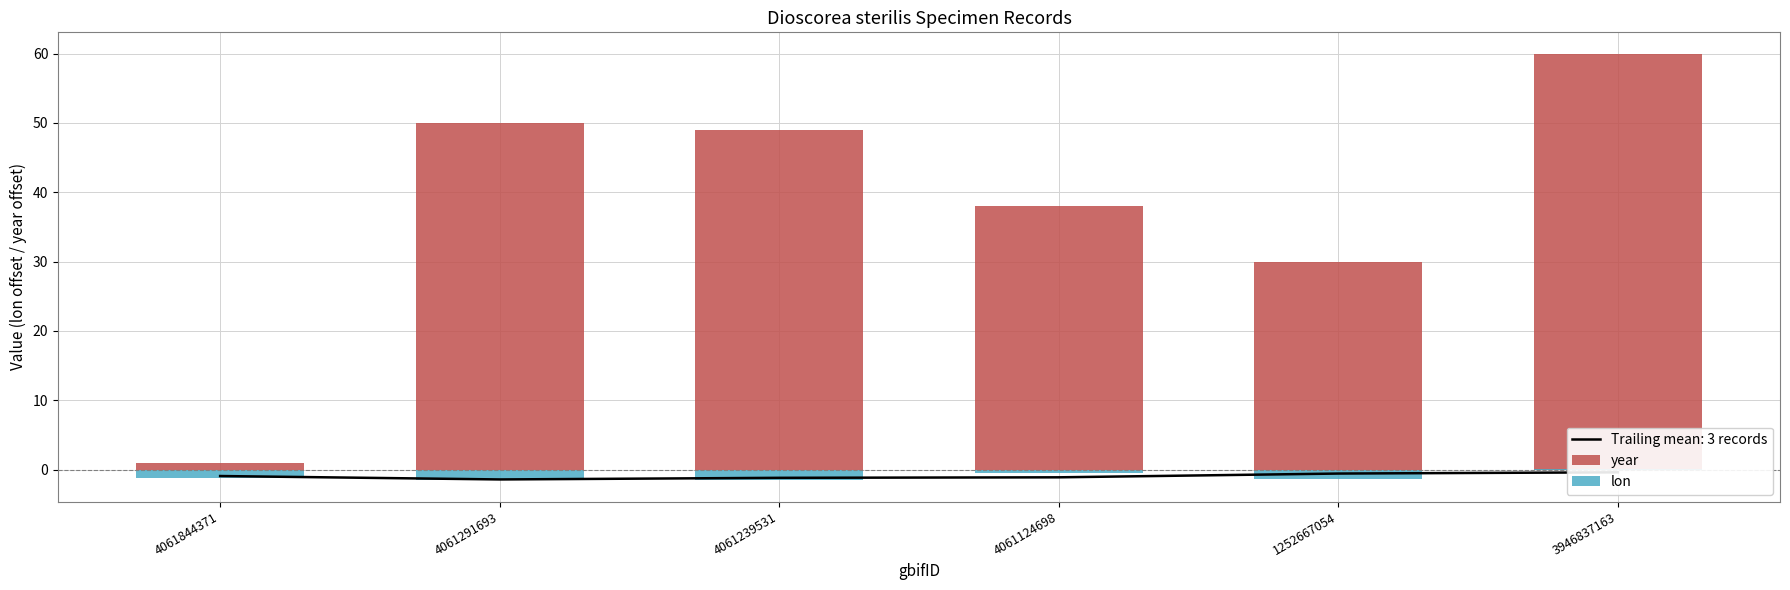

How many data points in year are above 49?

2